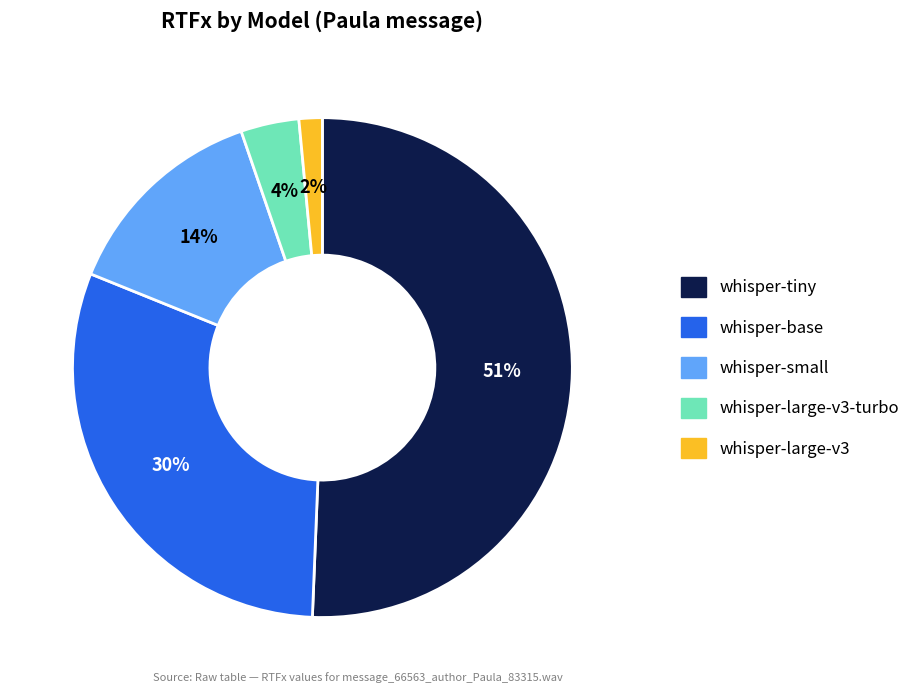

Which slice is the smallest?

whisper-large-v3